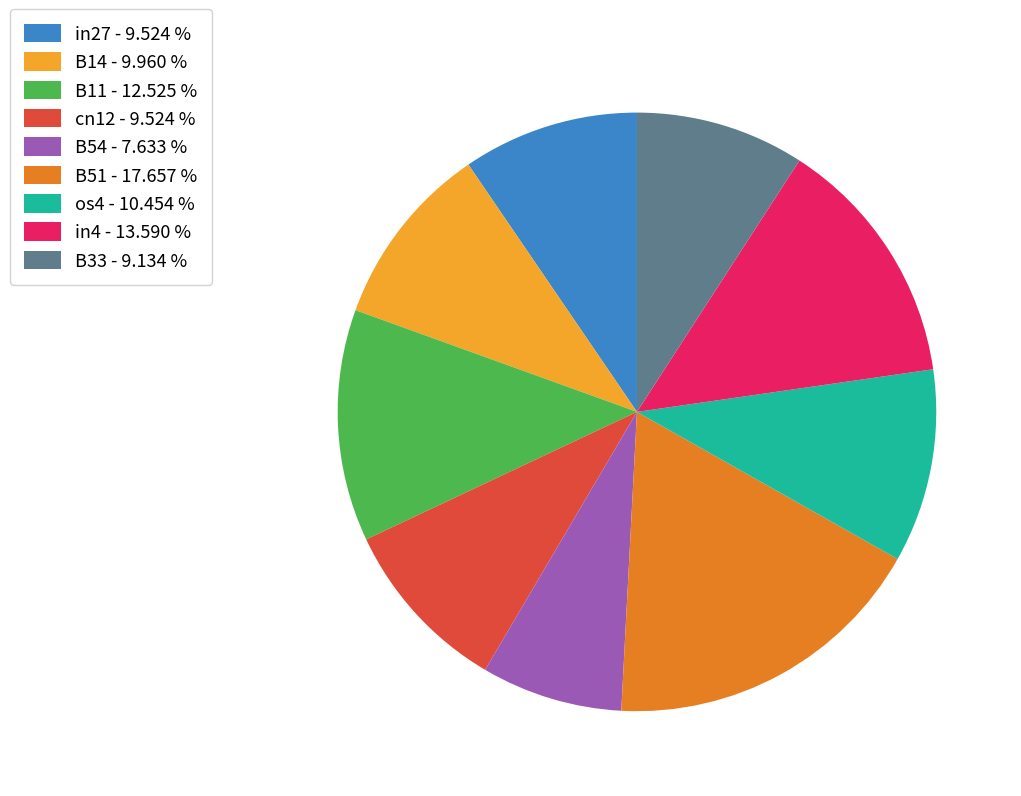

How many segments does this pie chart have?

9